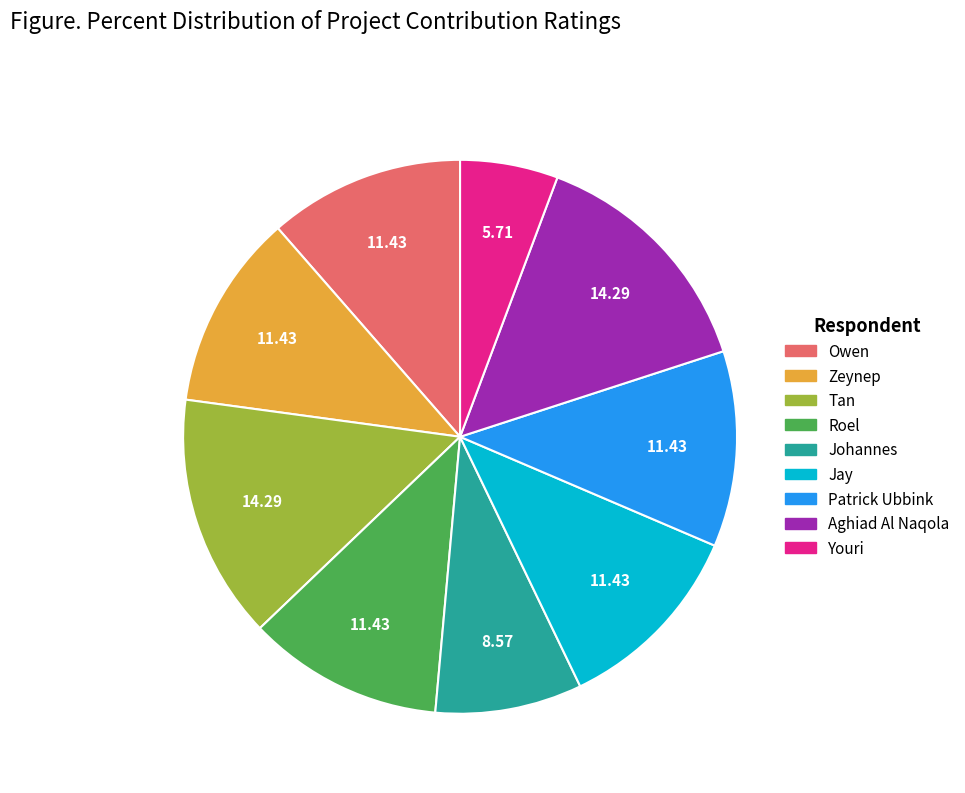

Approximately how many times larger is the value at Patrick Ubbink compared to Tan?

0.8